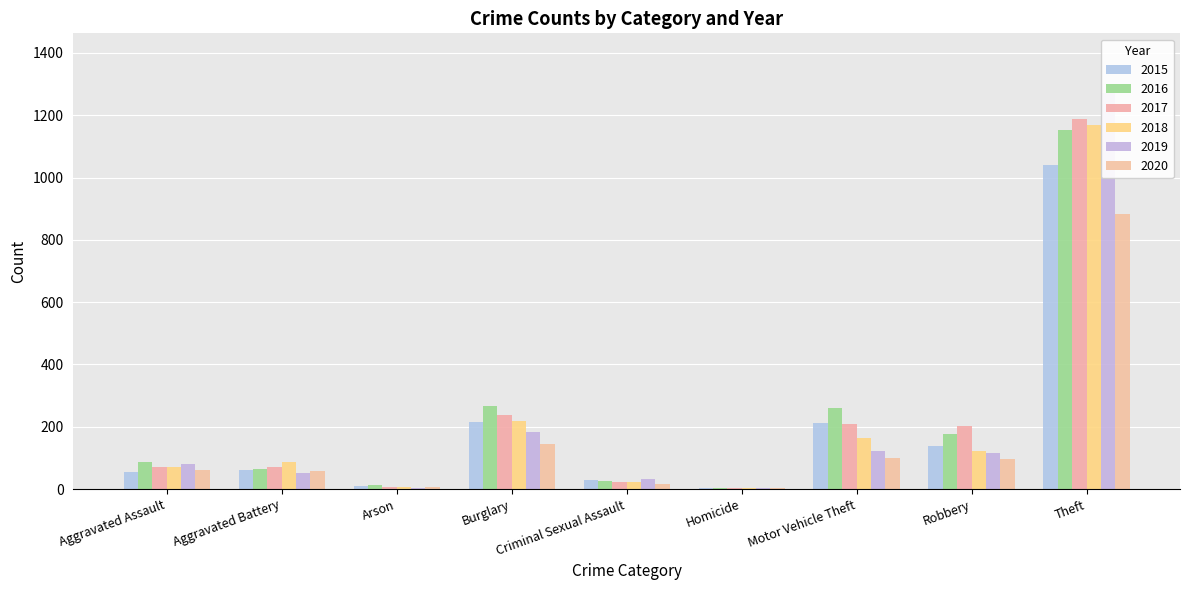

What is the label of the 9th bar from the right?

Aggravated Assault